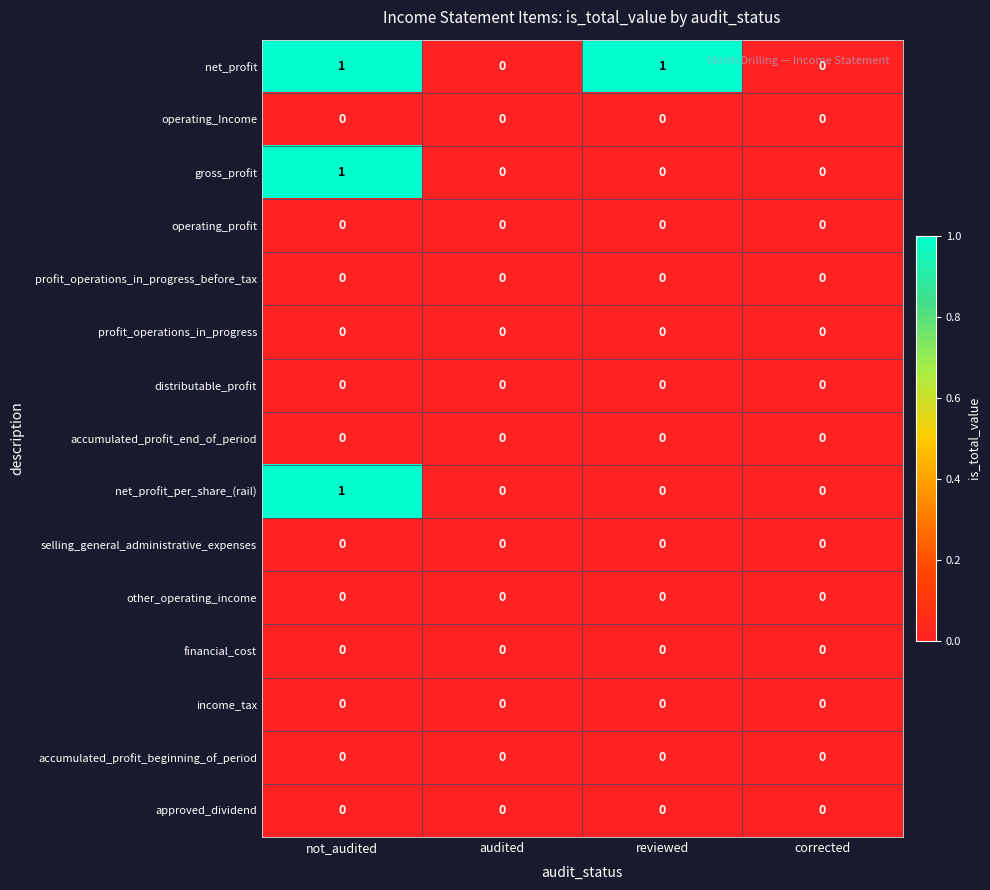

How many data points does each series have?

4